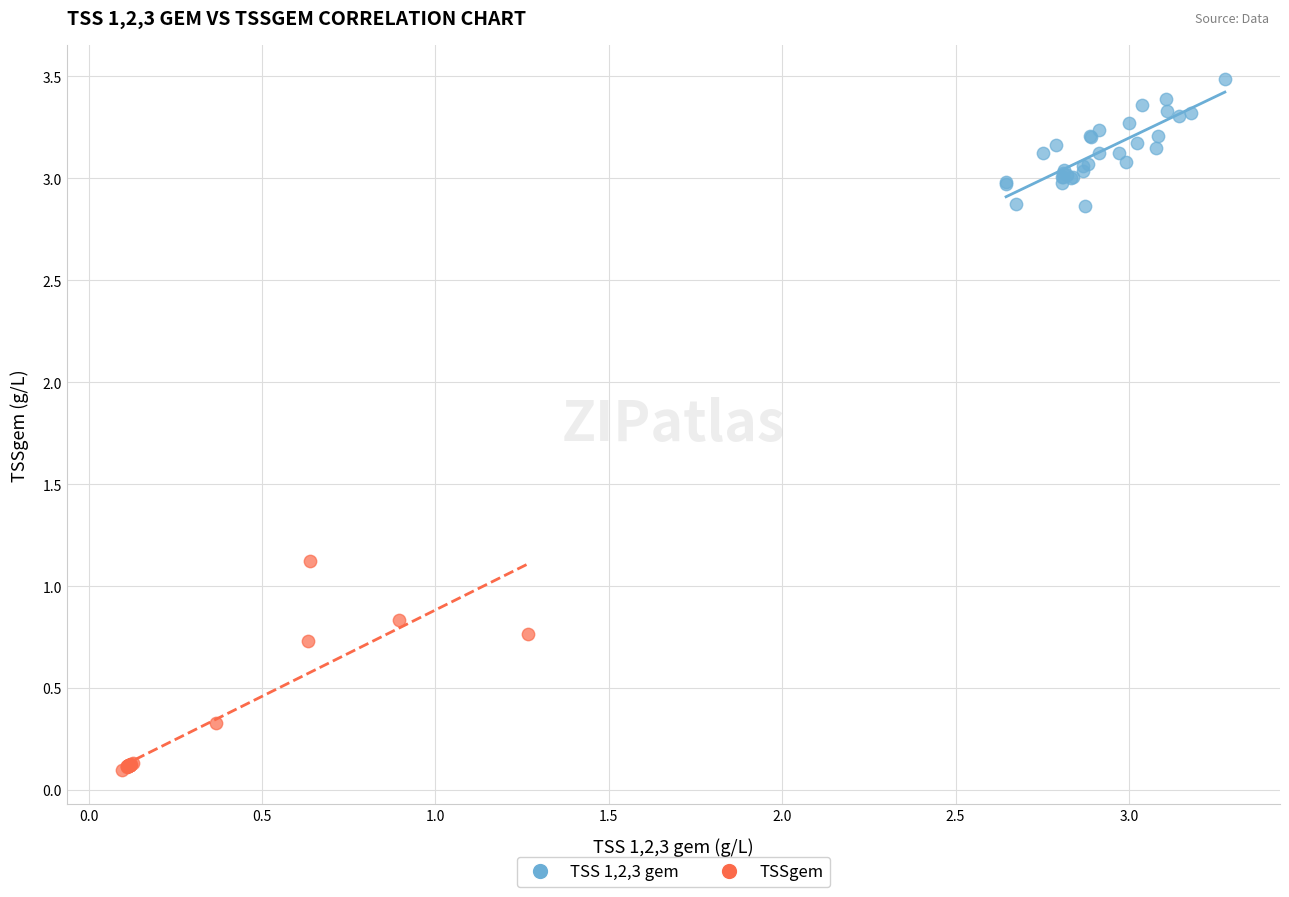

Which series reaches the maximum Y coordinate?

TSS 1,2,3 gem